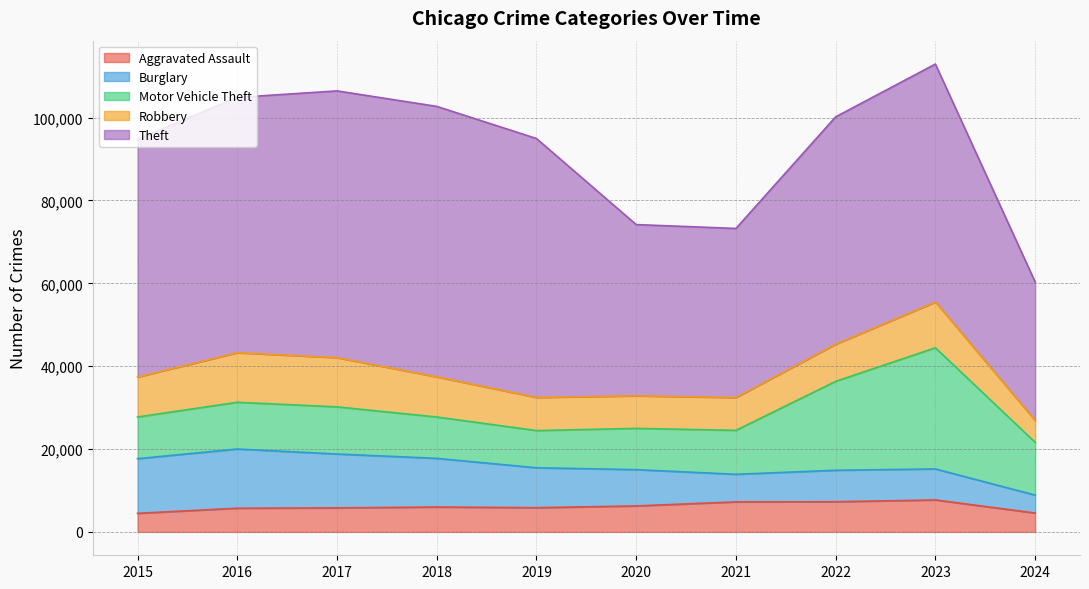

True or false: Robbery and Motor Vehicle Theft intersect in this chart.

True